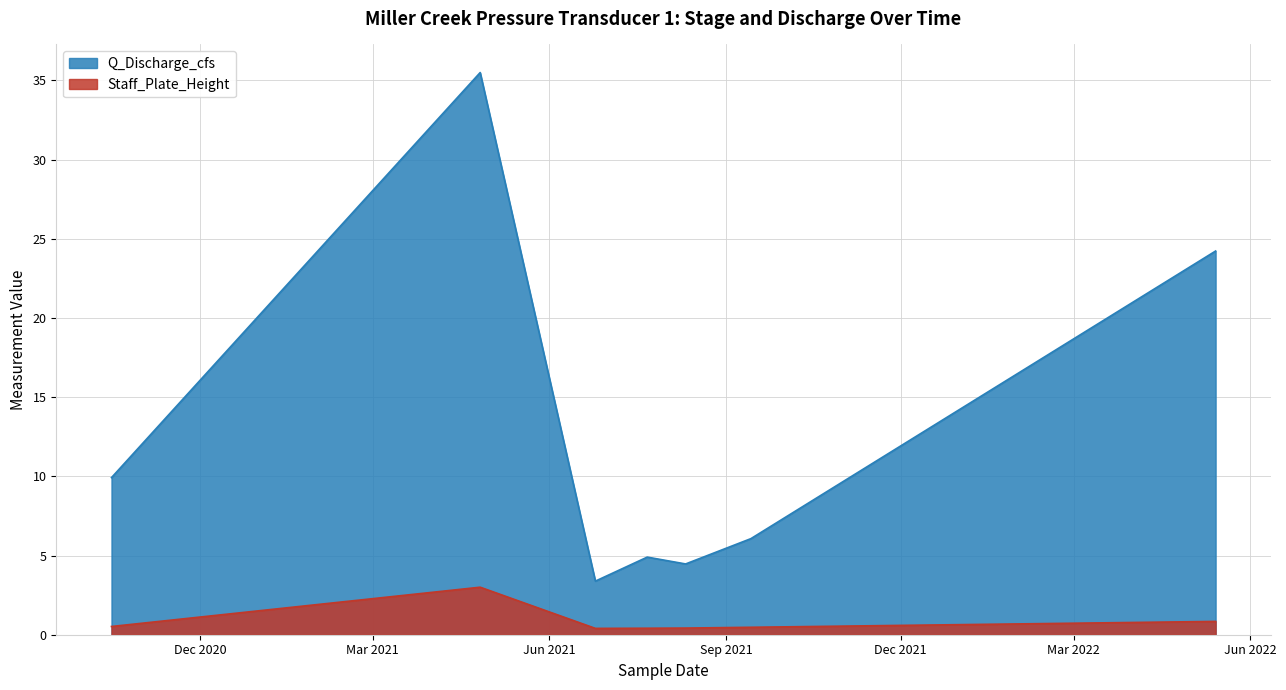

At which category is the sum across all series the highest?

2021-04-26